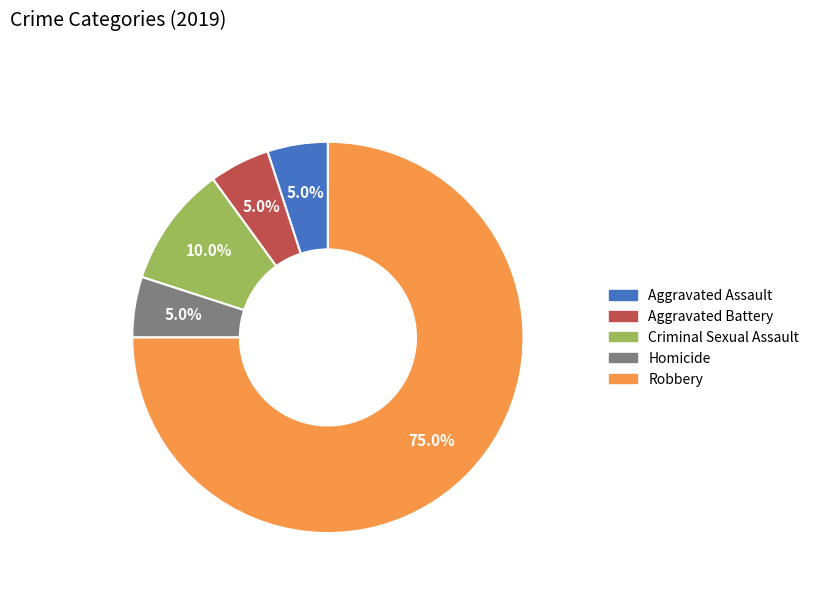

What is the ratio of the value at Aggravated Battery to the value at Criminal Sexual Assault?

0.5